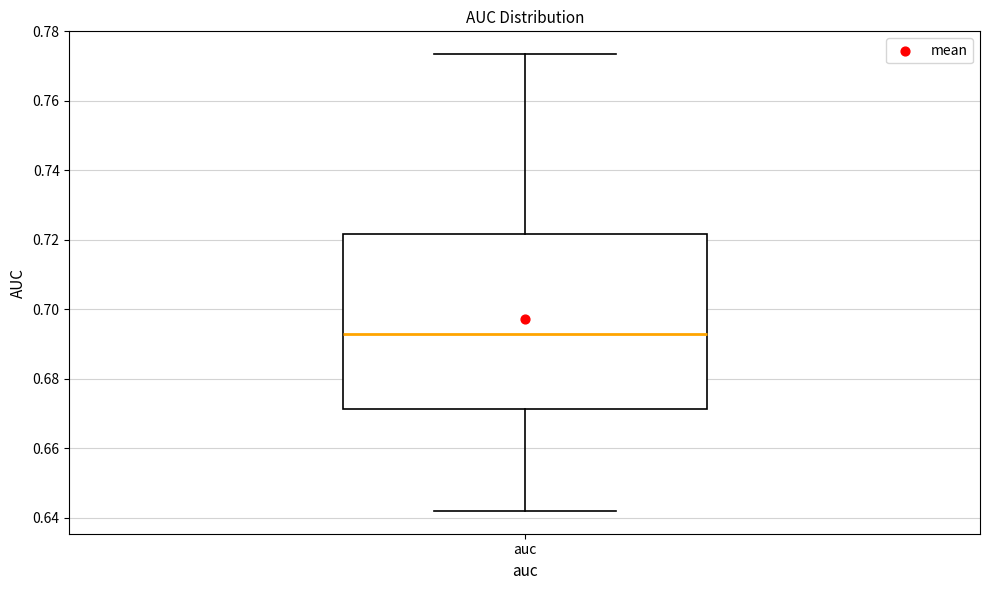

Read this box plot against the y-axis: the position of the median line, the range covered by the box, and the ends of both whiskers. The values are not printed on the chart, so give them approximately, as read against the axis.

median 0.692, box 0.672 to 0.722, whiskers 0.642 to 0.774